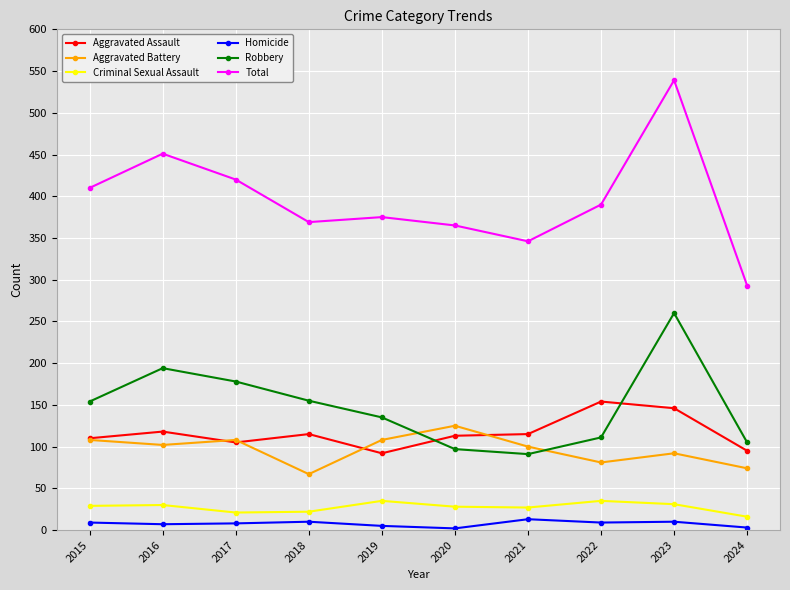

True or false: Robbery and Criminal Sexual Assault intersect in this chart.

False